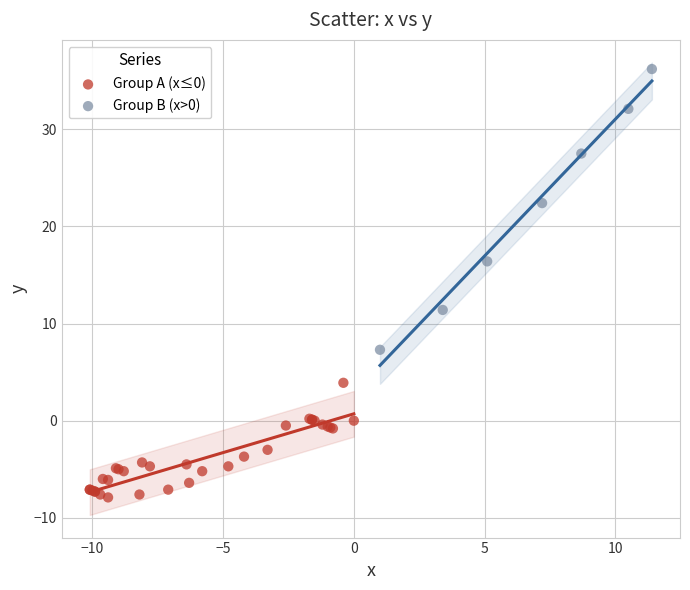

Which series contains the lowest Y value?

Group A (x≤0)